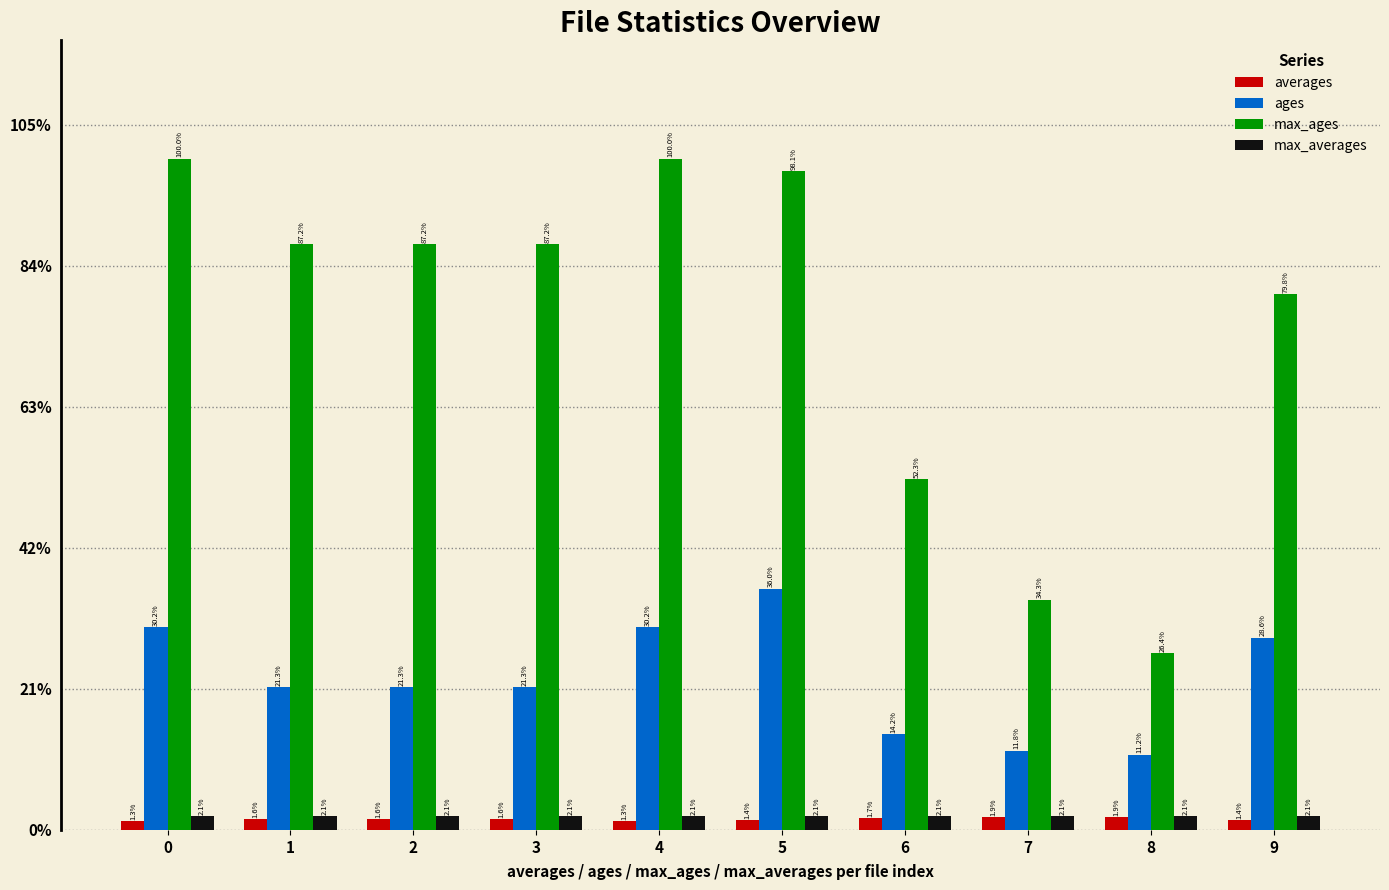

Are the bars horizontal?

No